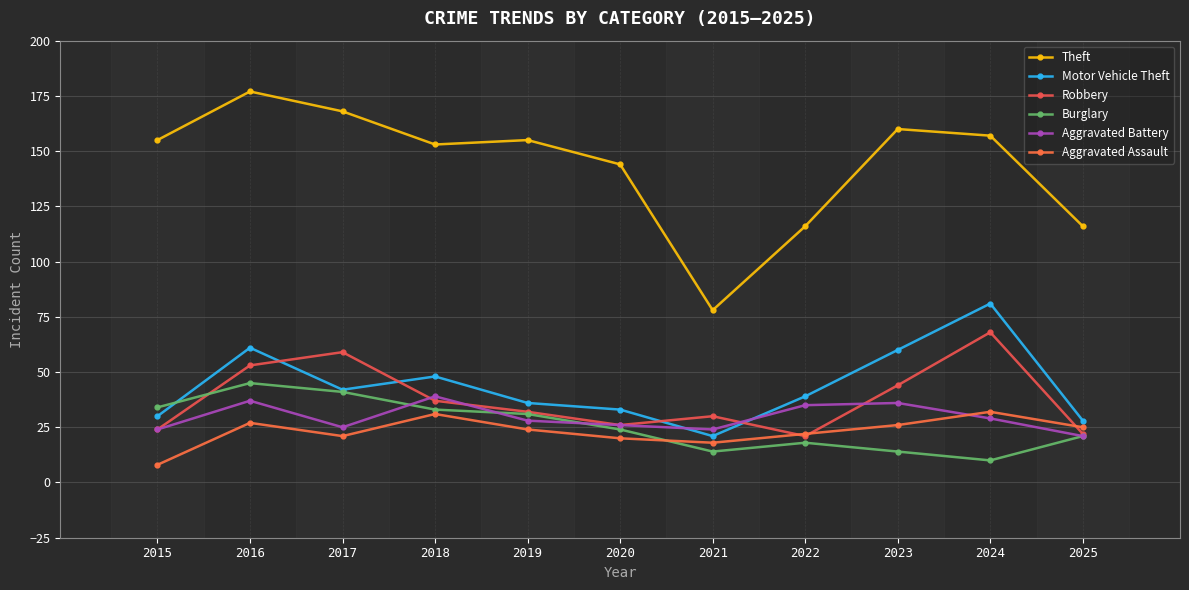

What is the difference between the maximum and minimum values in the Burglary series?

35